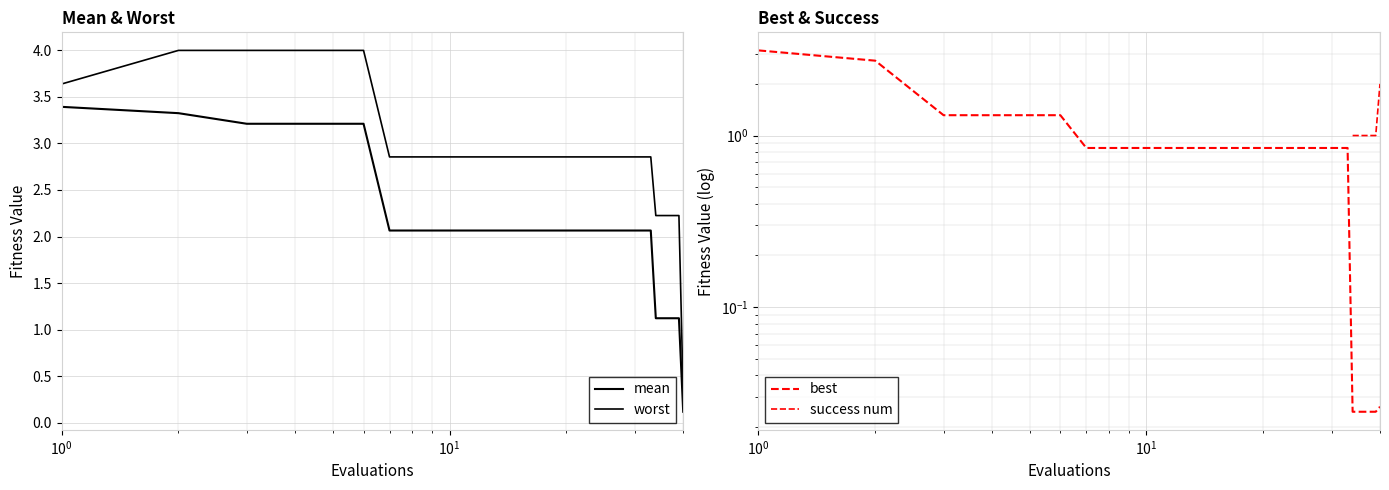

At which category does the chart reach its minimum across all series?

34